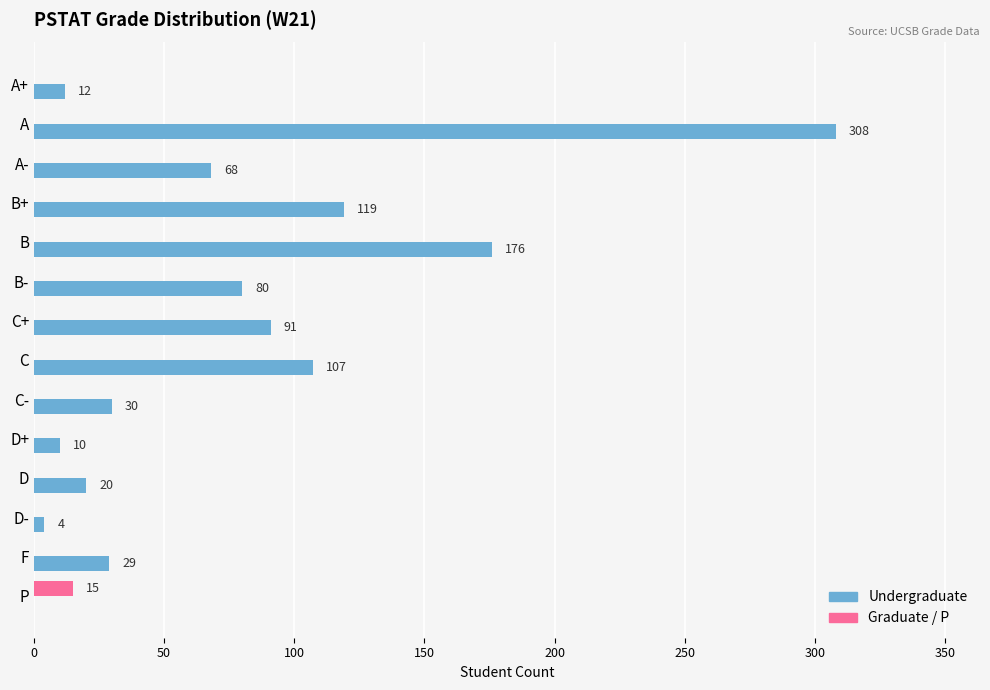

What is the total value across all series at D?

20